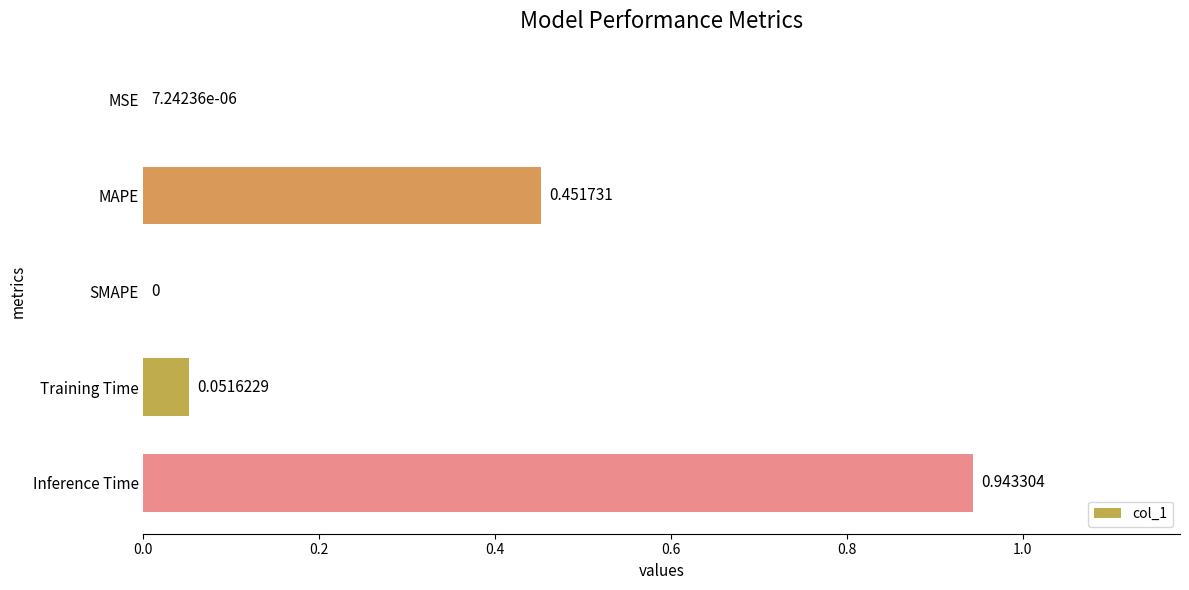

Between Inference Time and SMAPE, which is larger?

Inference Time